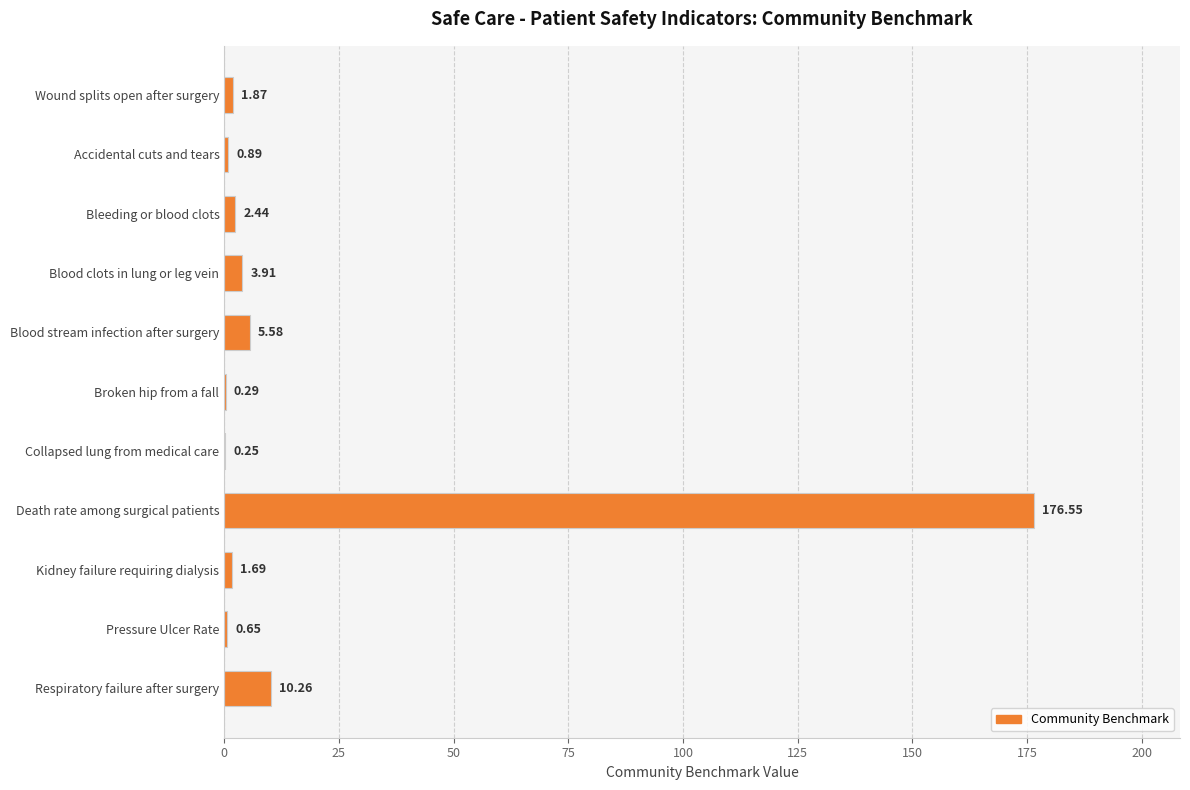

Which label corresponds to the largest value in the chart?

Death rate among surgical patients